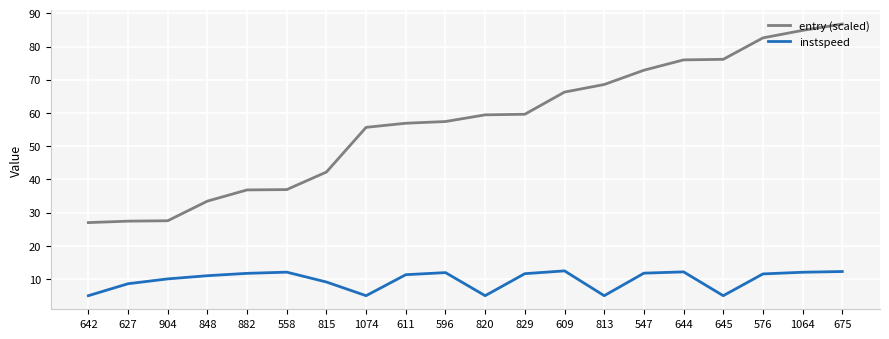

True or false: instspeed has more than 2 points higher than both neighbors.

True